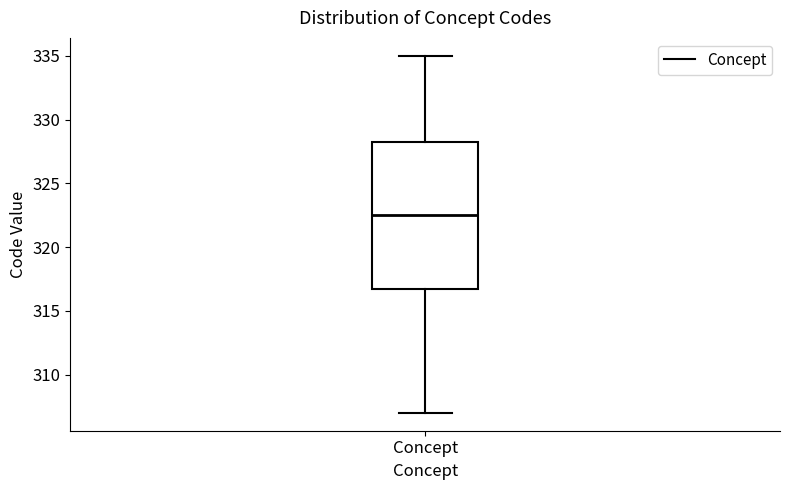

Where does the lower whisker of the box for Concept end on the y-axis? The values are not printed on the chart, so give them approximately, as read against the axis.

307.0